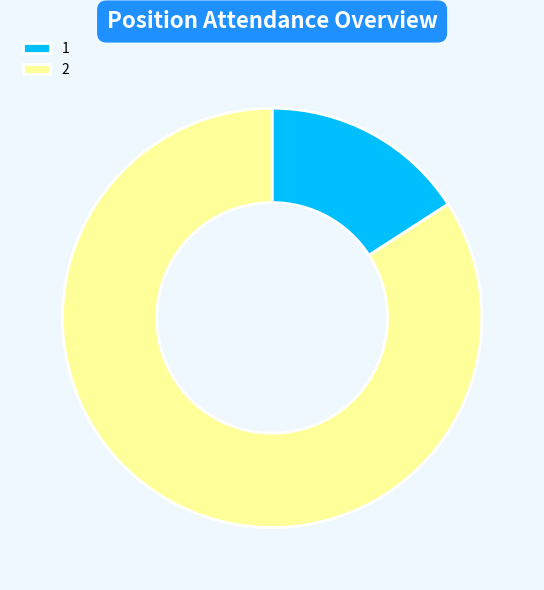

Rank the categories by value from lowest to highest.

1, 2